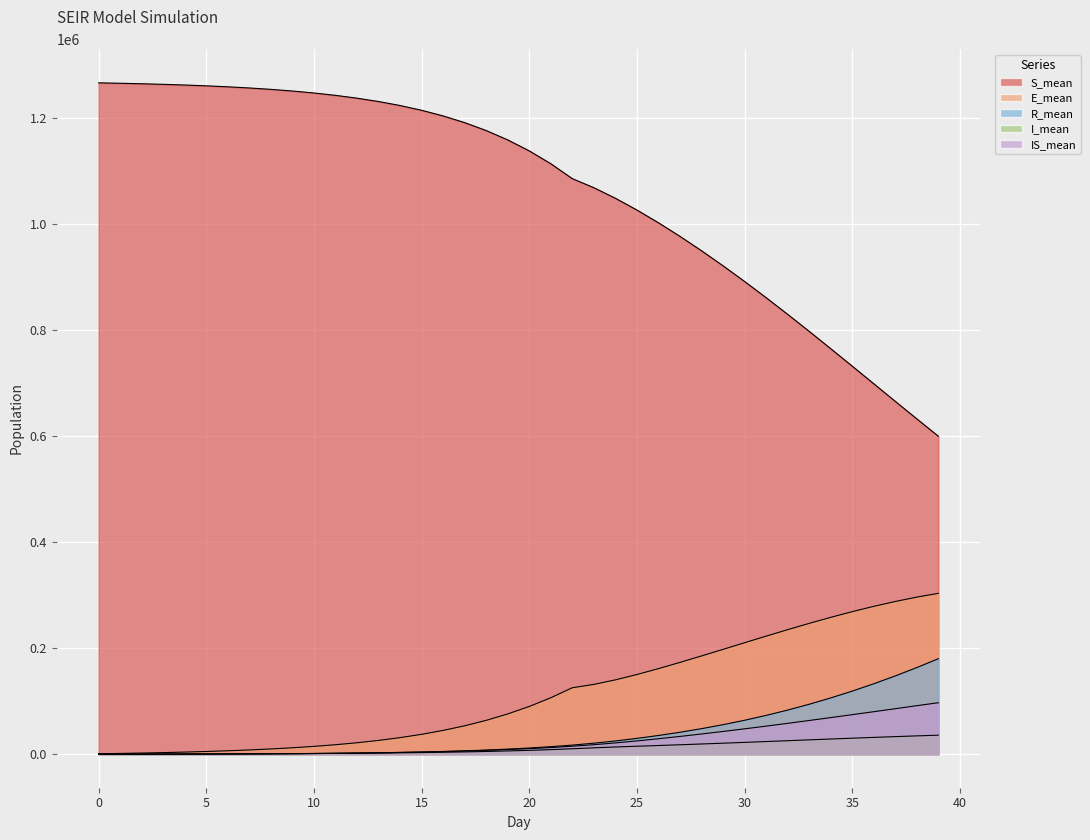

Which series has the largest total across all categories?

S_mean